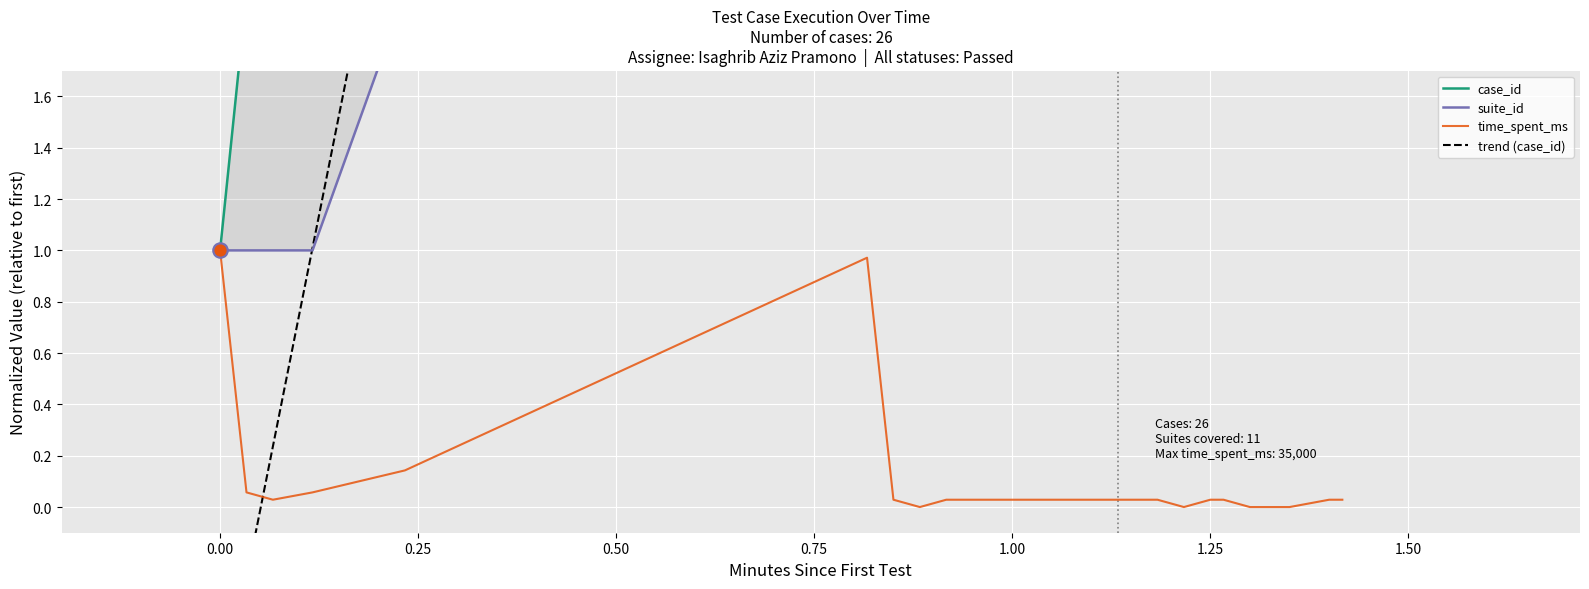

Which series contains the highest Y value?

case_id